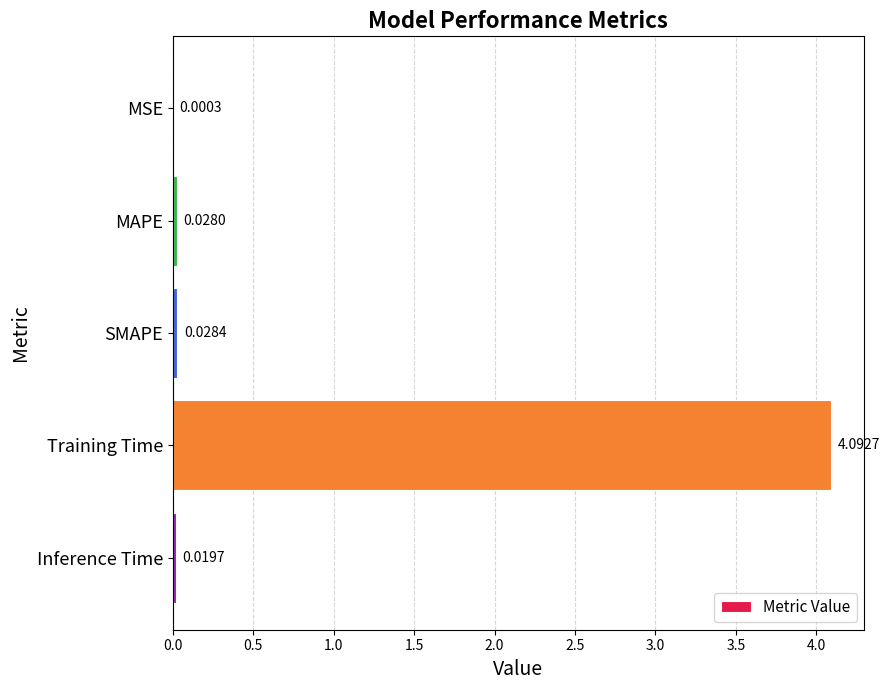

What is the sum of all values?

4.2